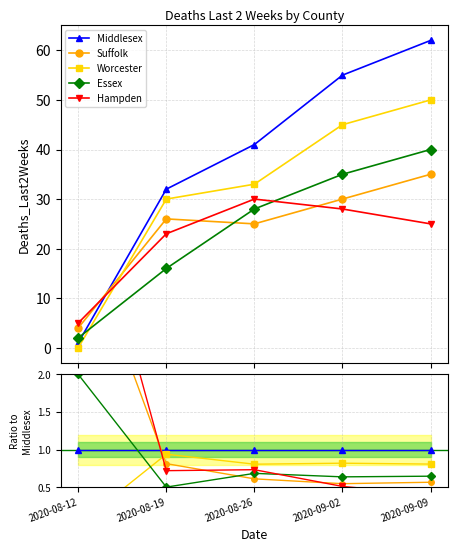

What position from the right is 2020-08-26?

3